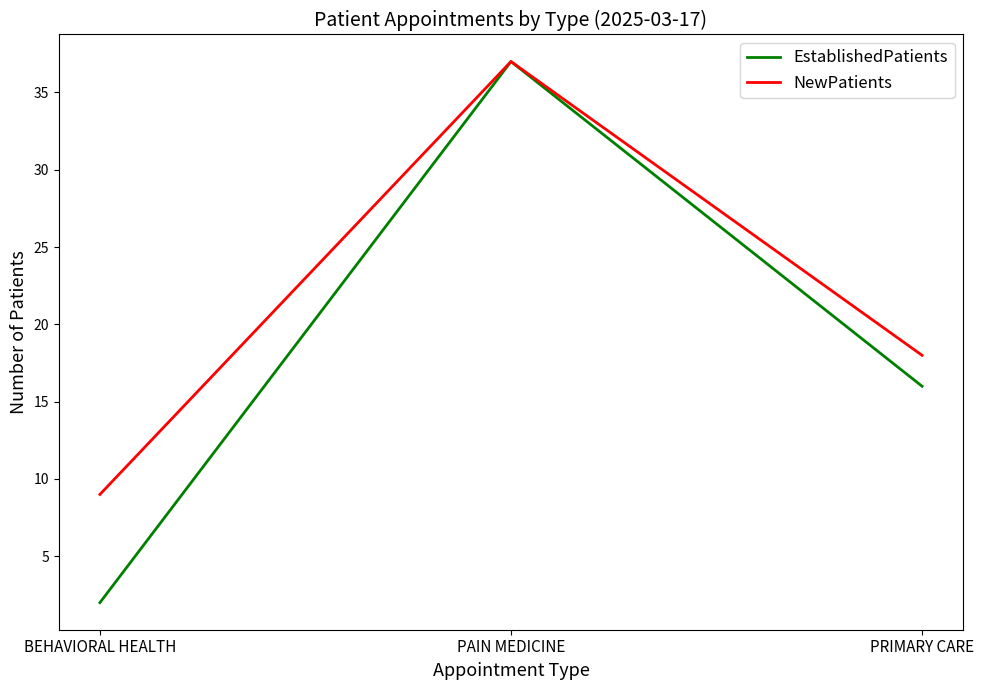

At how many categories does at least one series exceed 20?

1